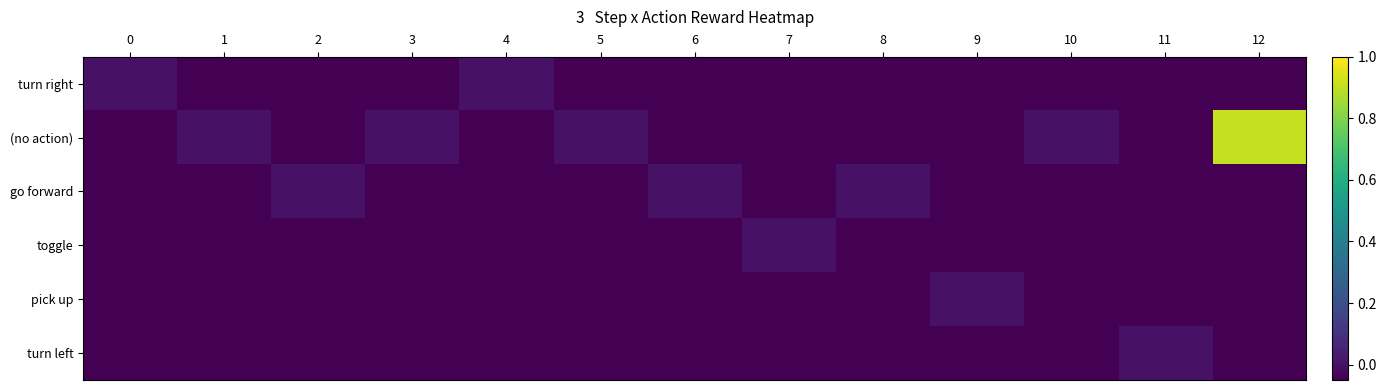

Reading left to right, extract all data points from this chart.

turn right: 0=0.0	1=-0.1	2=-0.1	3=-0.1	4=0.0	5=-0.1	6=-0.1	7=-0.1	8=-0.1	9=-0.1	10=-0.1	11=-0.1	12=-0.1
(no action): 0=-0.1	1=0.0	2=-0.1	3=0.0	4=-0.1	5=0.0	6=-0.1	7=-0.1	8=-0.1	9=-0.1	10=0.0	11=-0.1	12=0.9
go forward: 0=-0.1	1=-0.1	2=0.0	3=-0.1	4=-0.1	5=-0.1	6=0.0	7=-0.1	8=0.0	9=-0.1	10=-0.1	11=-0.1	12=-0.1
toggle: 0=-0.1	1=-0.1	2=-0.1	3=-0.1	4=-0.1	5=-0.1	6=-0.1	7=0.0	8=-0.1	9=-0.1	10=-0.1	11=-0.1	12=-0.1
pick up: 0=-0.1	1=-0.1	2=-0.1	3=-0.1	4=-0.1	5=-0.1	6=-0.1	7=-0.1	8=-0.1	9=0.0	10=-0.1	11=-0.1	12=-0.1
turn left: 0=-0.1	1=-0.1	2=-0.1	3=-0.1	4=-0.1	5=-0.1	6=-0.1	7=-0.1	8=-0.1	9=-0.1	10=-0.1	11=0.0	12=-0.1